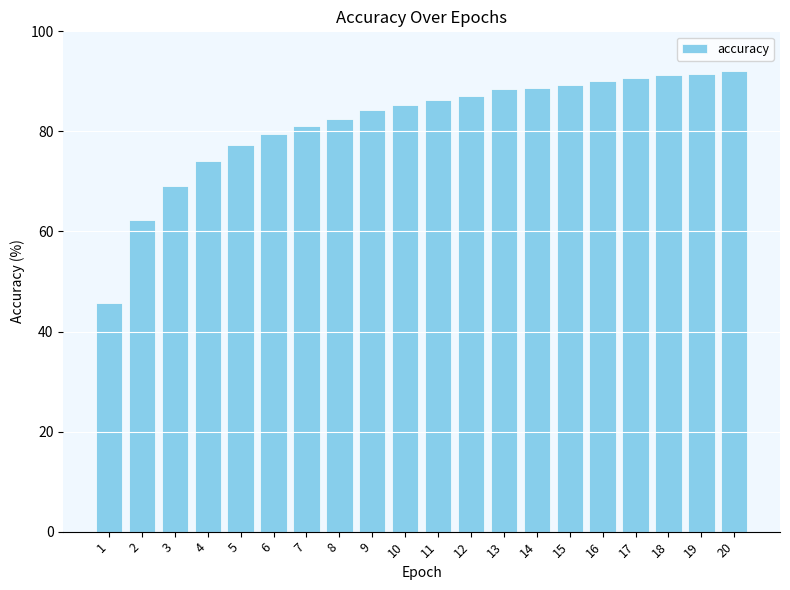

Count the number of values greater than 86.

10